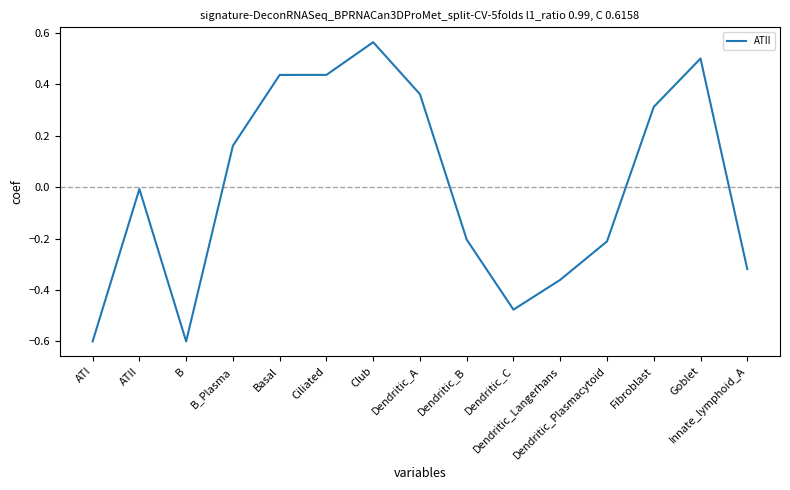

How many values are below 0?

8